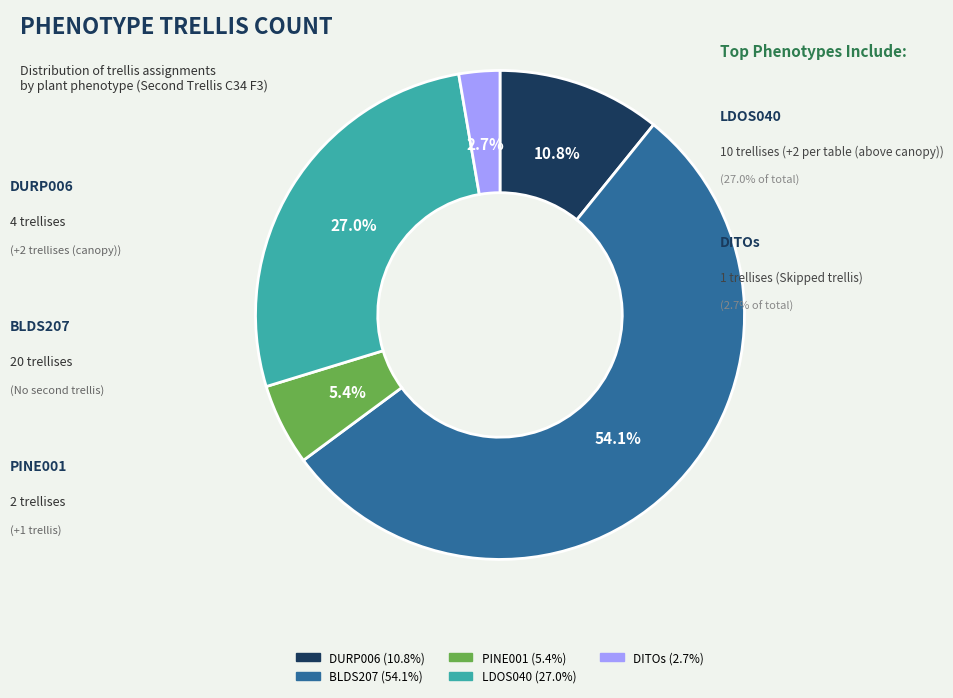

Does any single category account for the majority?

Yes